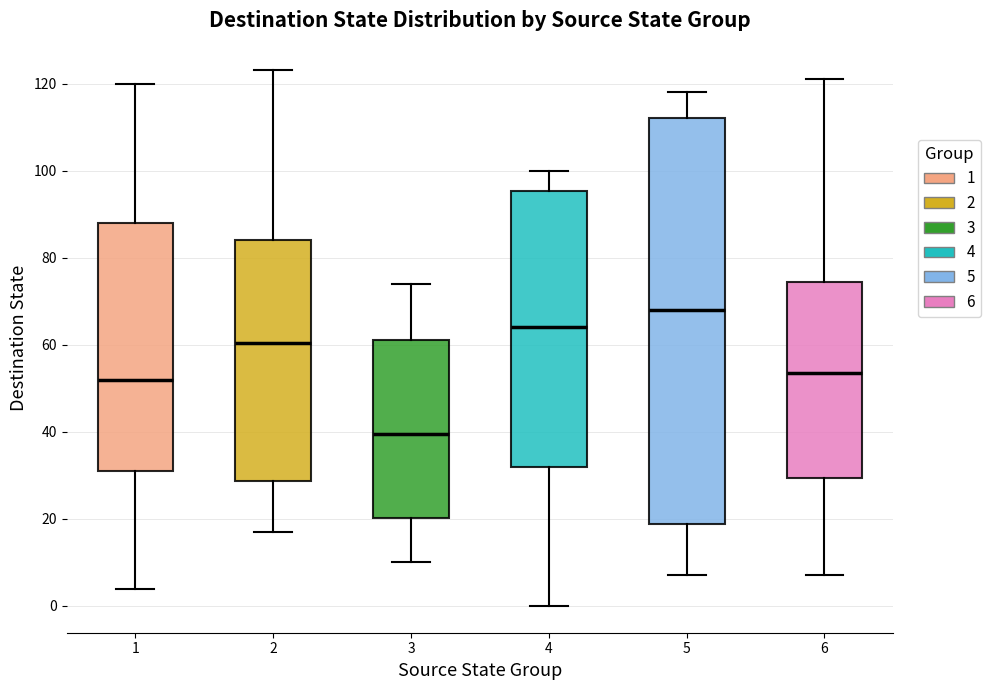

Reading left to right, transcribe this box plot: for each box, give where its median line is, the range the box spans, and where its two whiskers end, as read against the y-axis. The values are not printed on the chart, so give them approximately, as read against the axis.

1: median 52, box 32 to 88, whiskers 4 to 120
2: median 60, box 28 to 84, whiskers 18 to 124
3: median 40, box 20 to 62, whiskers 10 to 74
4: median 64, box 32 to 96, whiskers 0 to 100
5: median 68, box 18 to 112, whiskers 8 to 118
6: median 54, box 30 to 74, whiskers 8 to 122